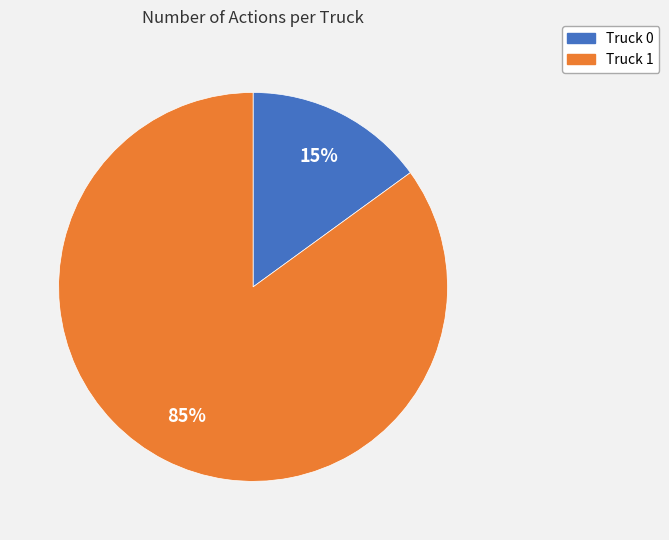

To the nearest percent, what is the average slice percentage?

50%